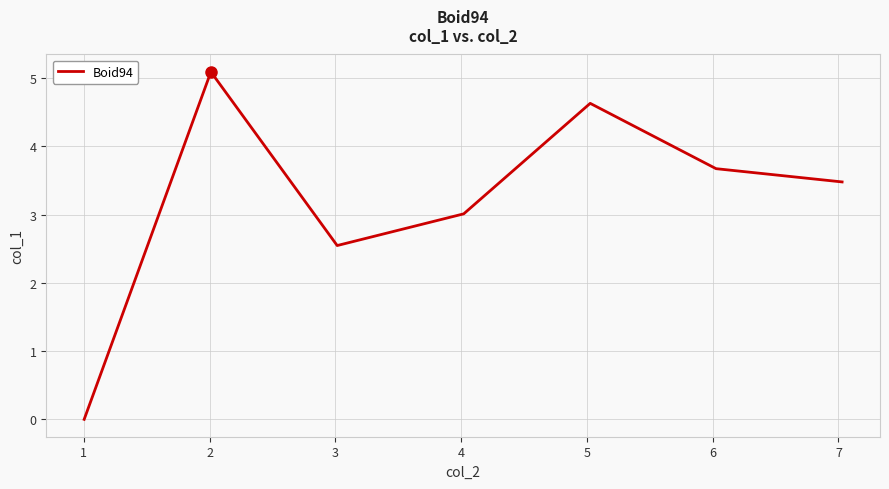

What is the sum of all values?

22.4